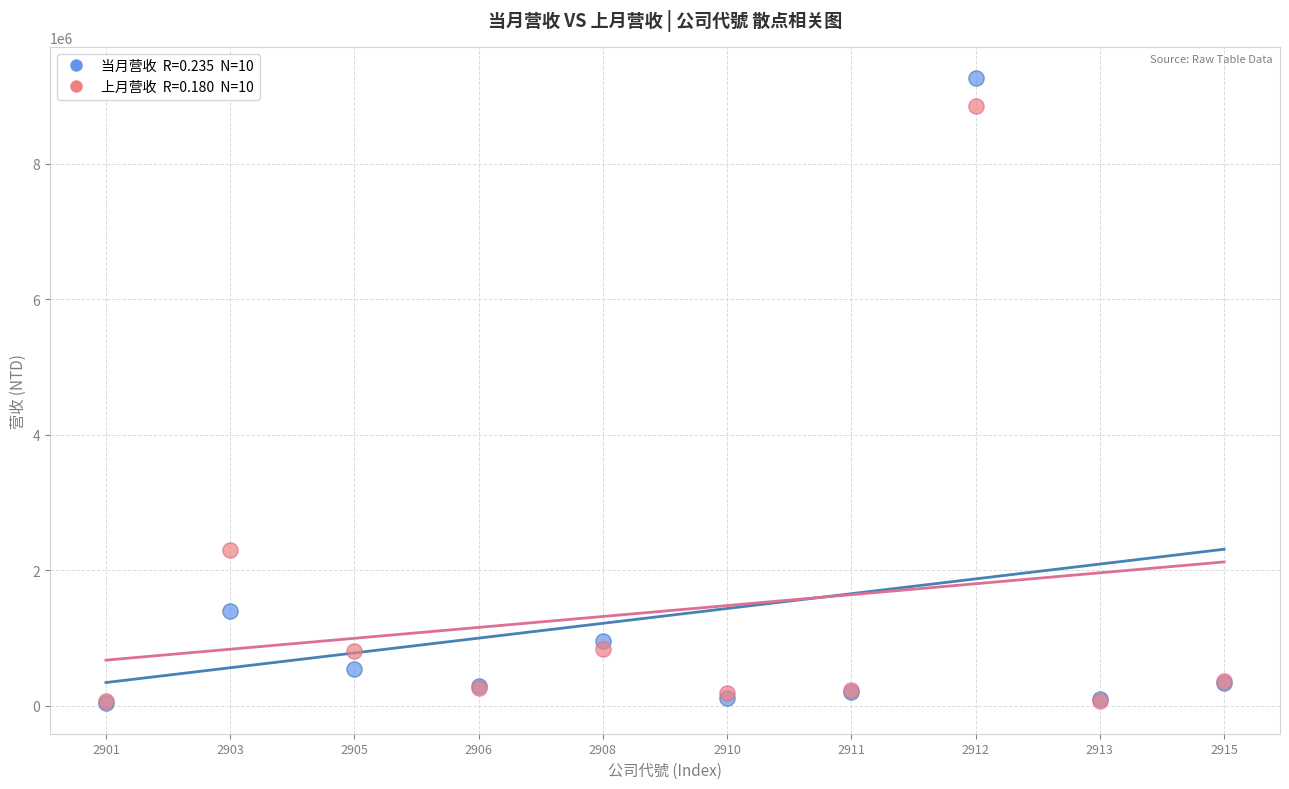

Across all series, what Y value is closest to 4658015?

2300924